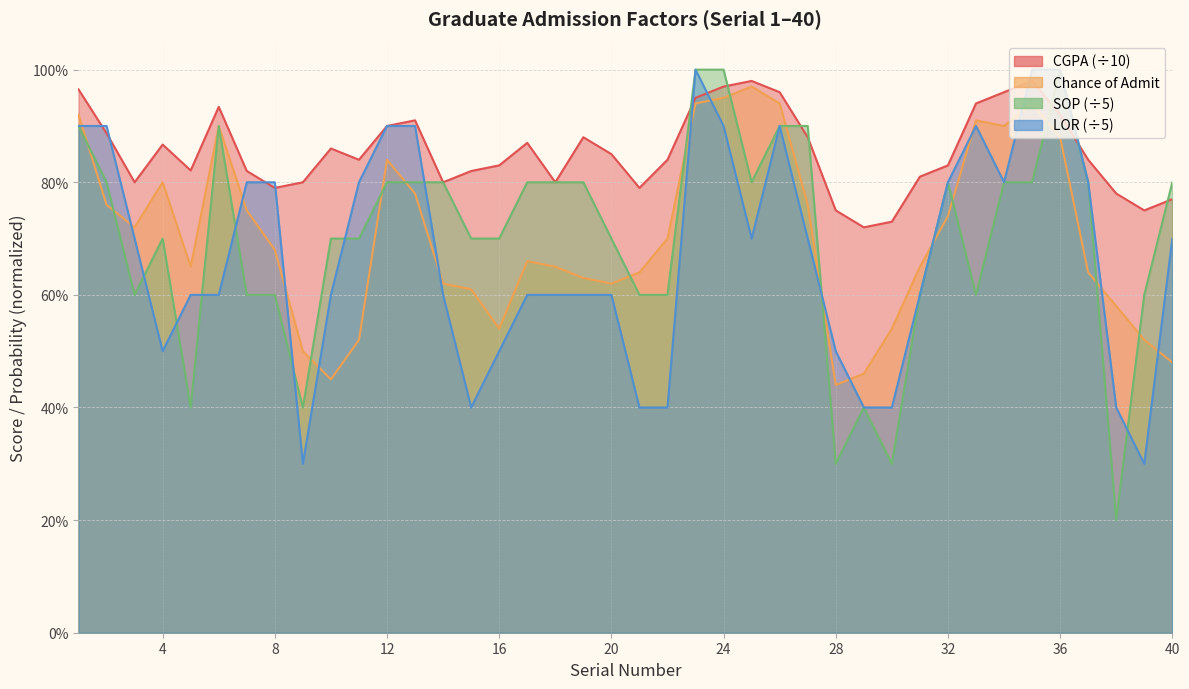

How many interior local peaks does the Chance_of_Admit series have?

7